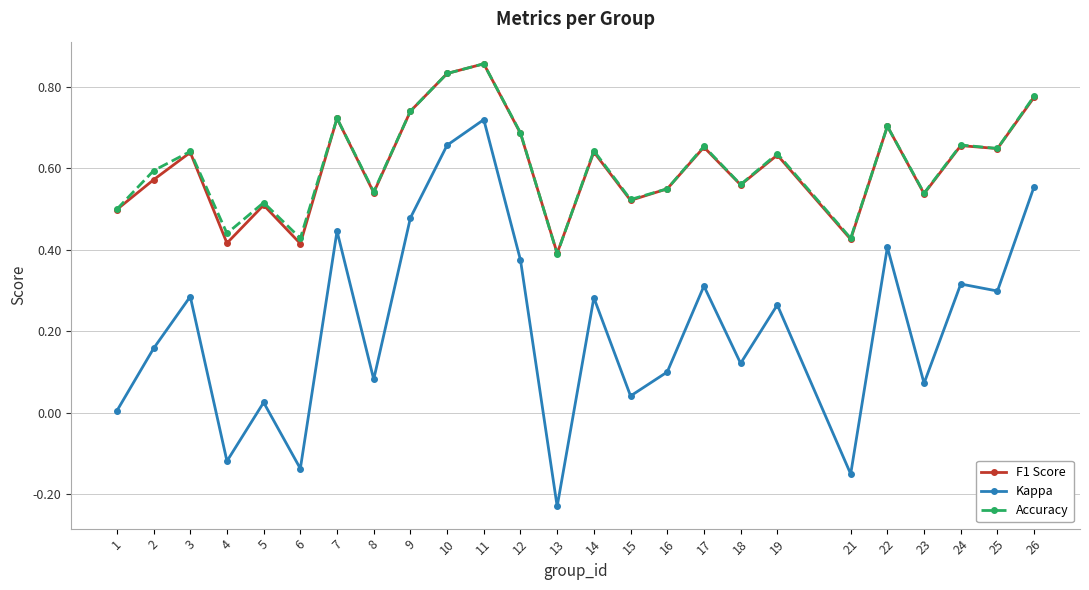

Which category has the lowest value in the Kappa series?

13